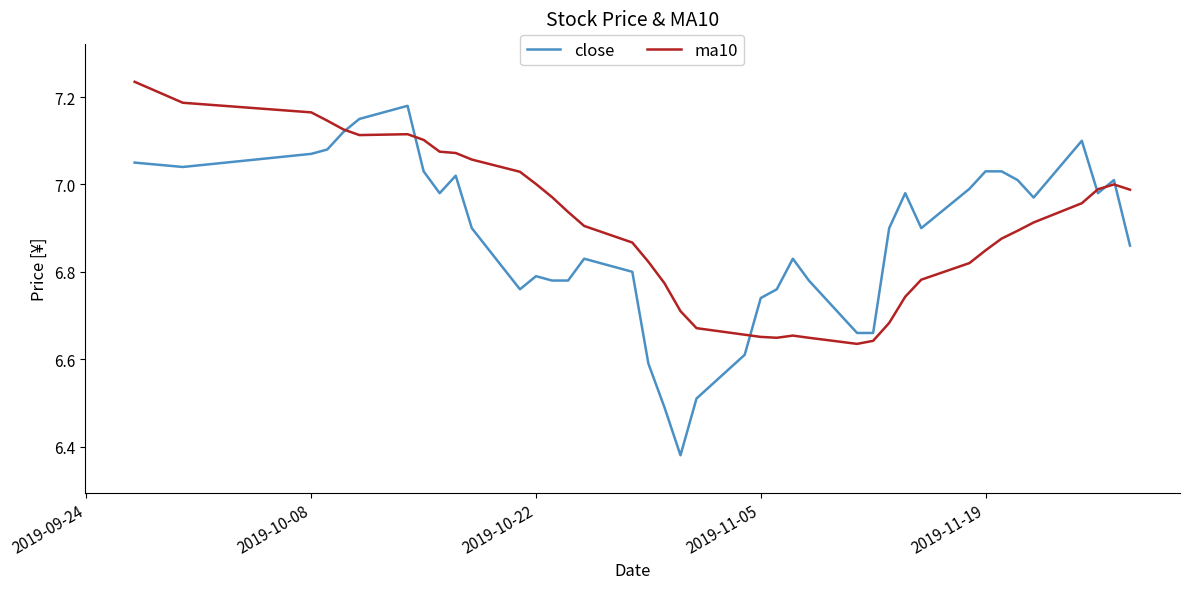

Which series has the widest spread of values?

close